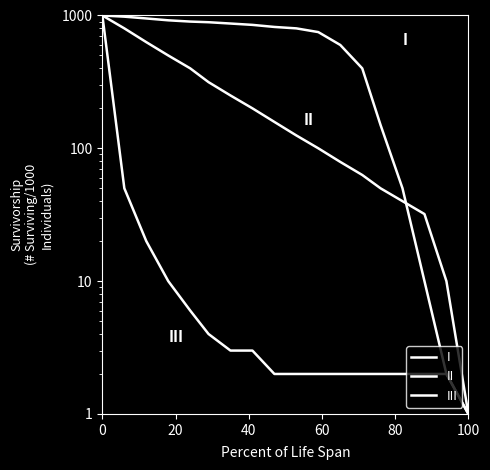

How many data points in I are less than 820?

9